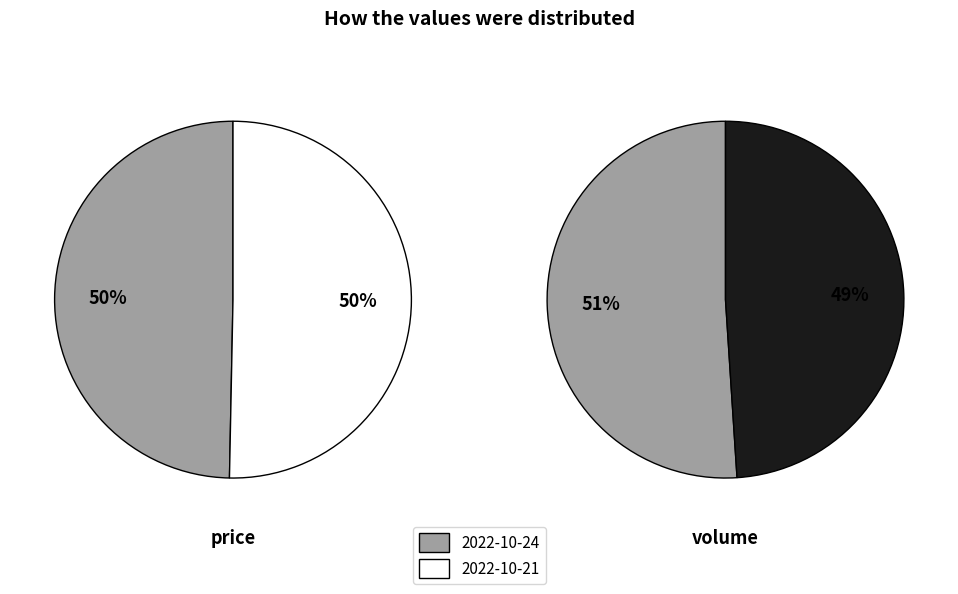

Is there any slice that represents more than half of the pie?

Yes